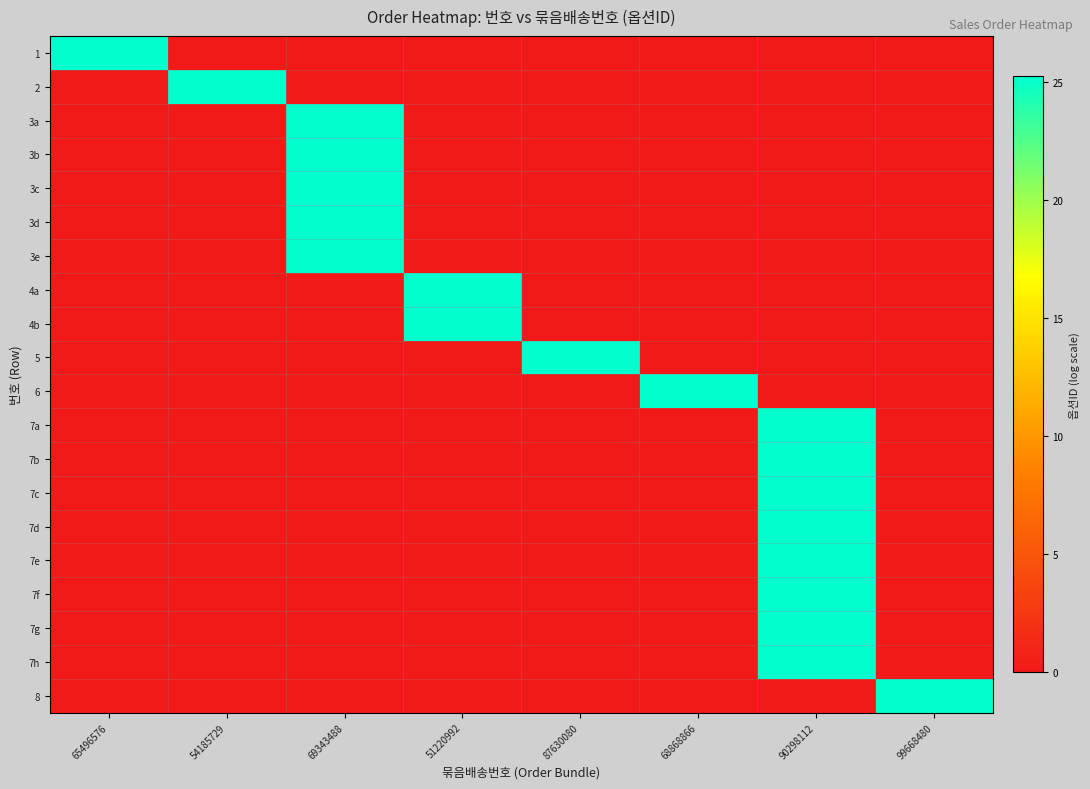

What is the spread (max minus min) of values at 87630080?

25.2